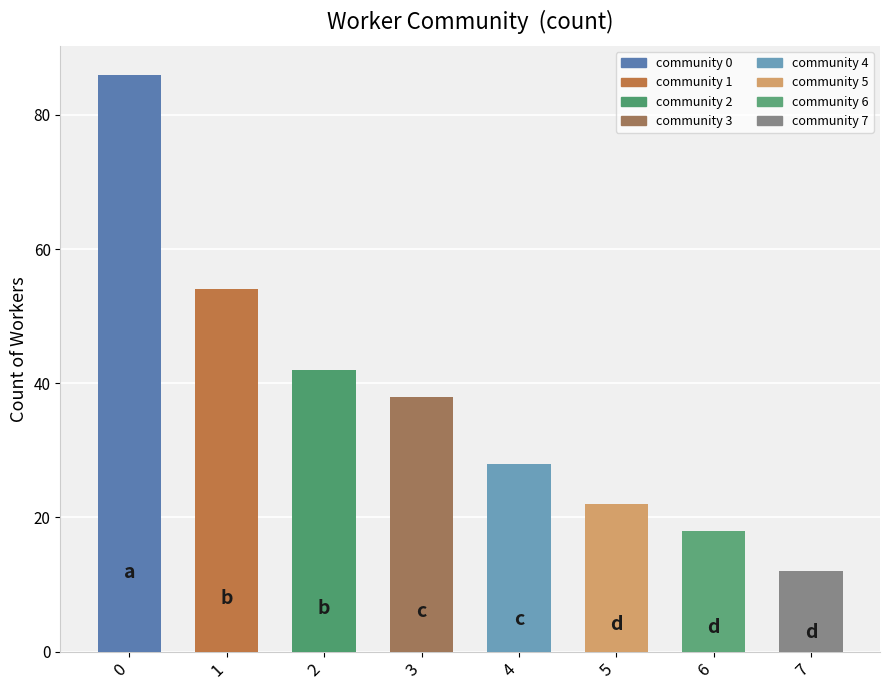

What is the sum of the values at 2 and 5?

64